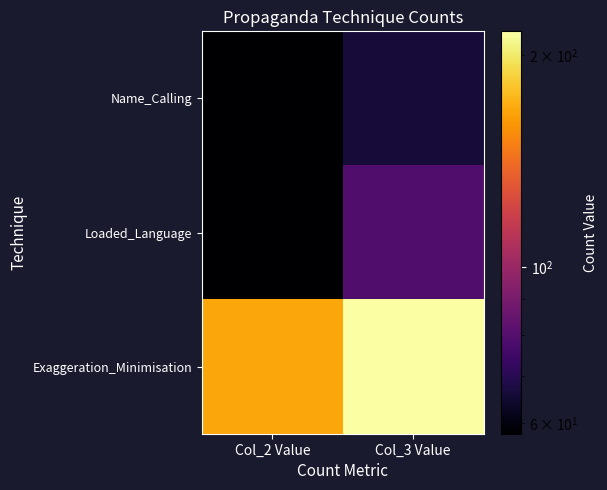

Which has a higher value, Col_2 Value or Col_3 Value?

Col_3 Value